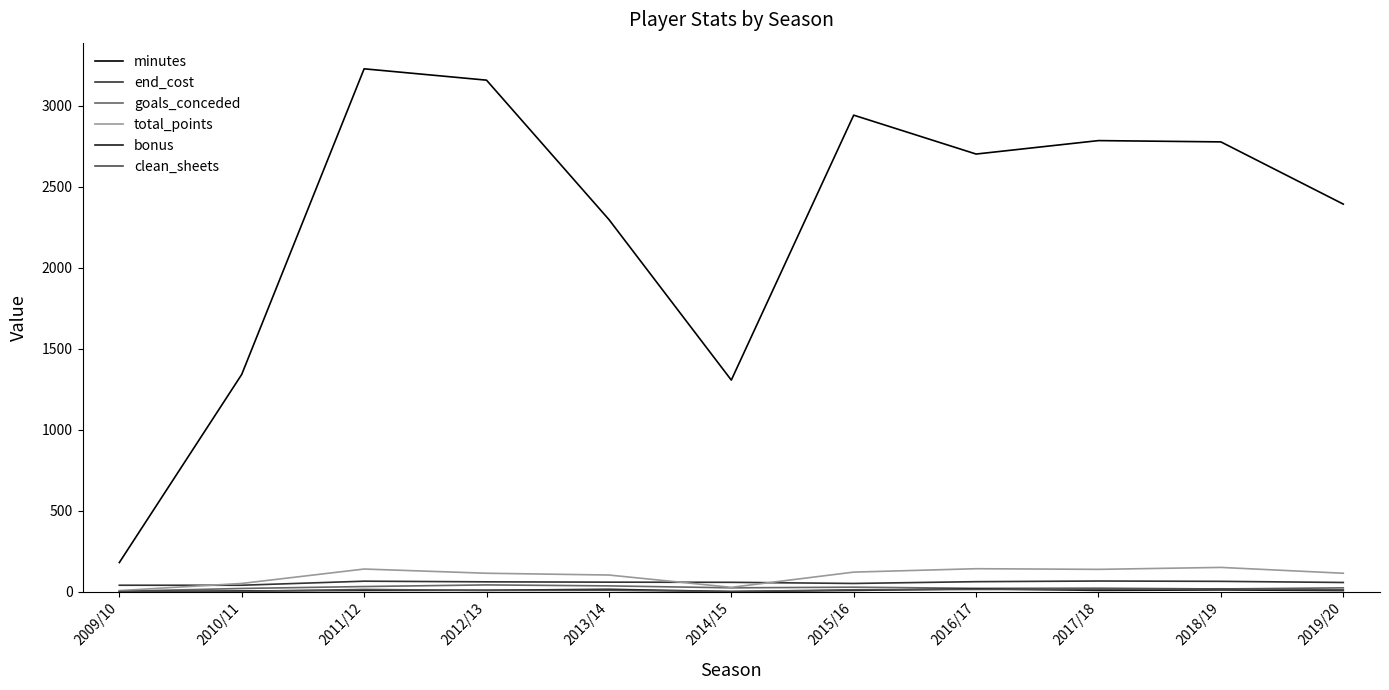

The value of minutes at 2017/18 is 1729. True or false?

False